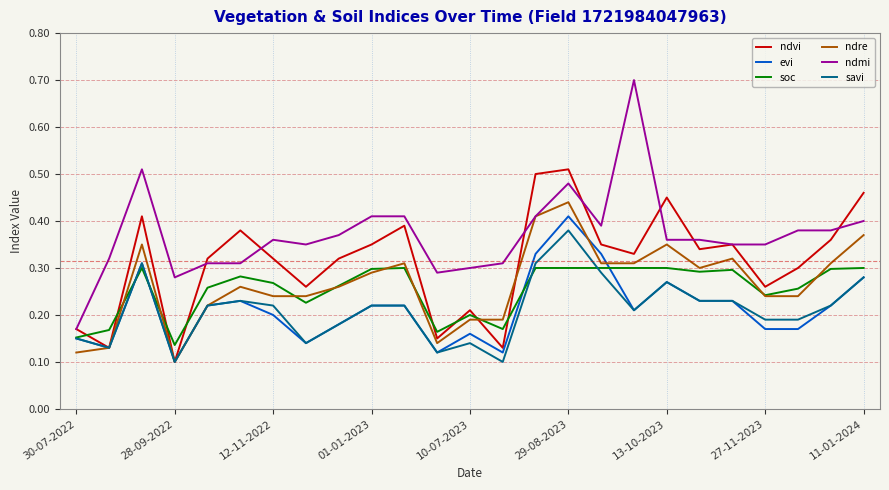

What is the greatest value displayed?

0.7